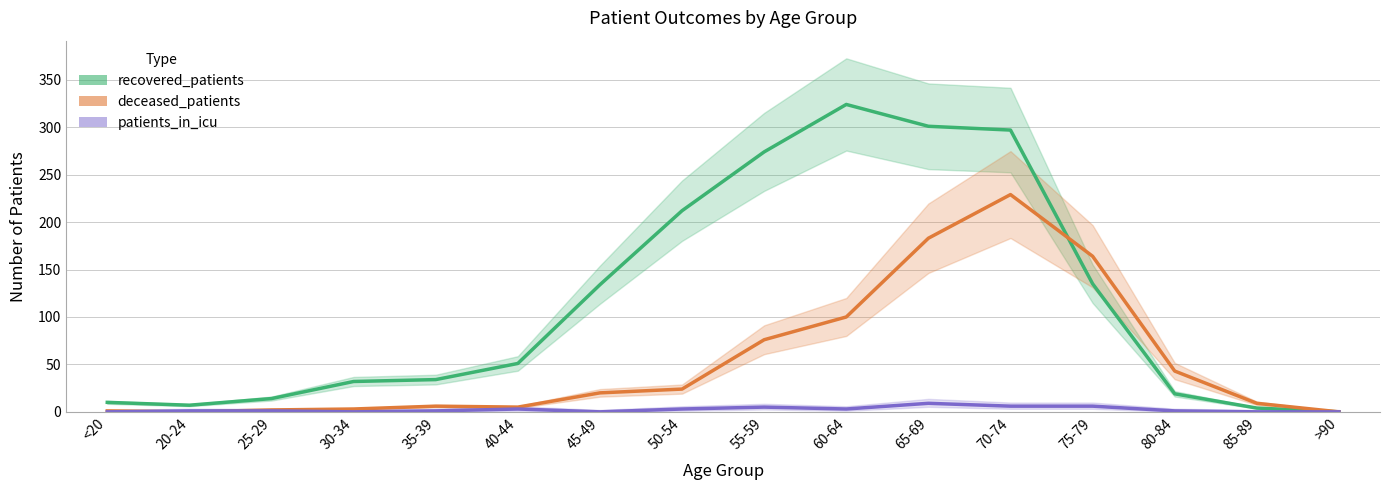

Reading left to right, what are all the values shown in this chart?

recovered_patients: 10	7	14	32	34	51	134	212	274	324	301	297	135	19	4	0
deceased_patients: 1	0	2	3	6	5	20	24	76	100	183	229	164	43	9	0
patients_in_icu: 0	1	1	0	1	3	0	3	5	3	9	6	6	1	0	0